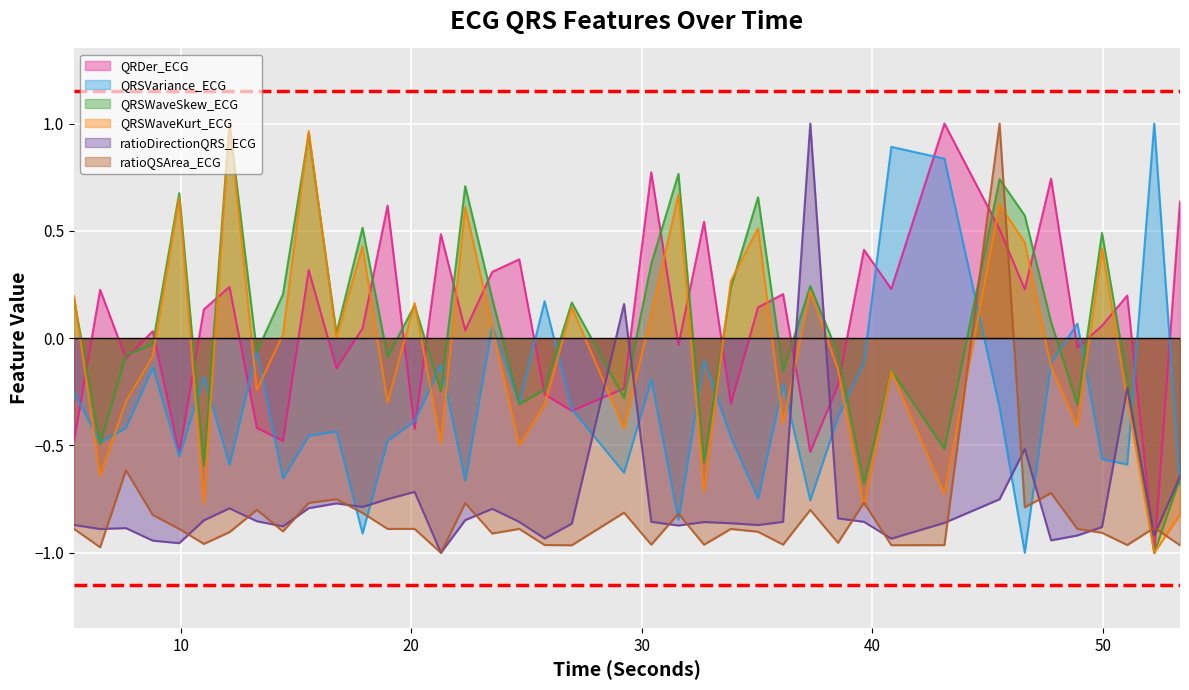

True or false: QRDer_ECG and ratioQSArea_ECG intersect in this chart.

True